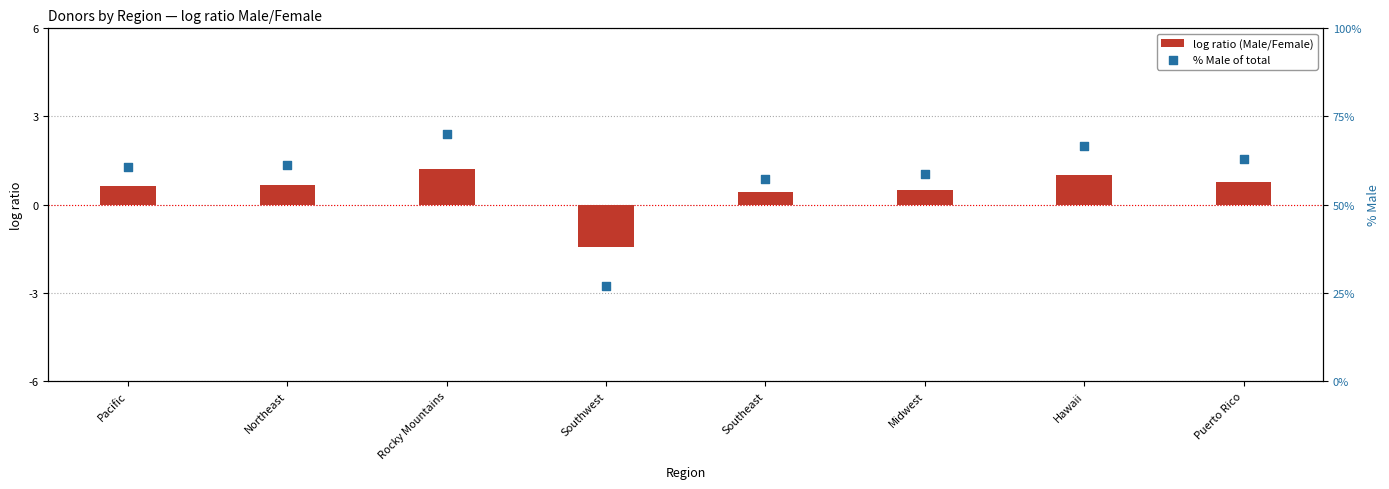

Which series has the largest total across all categories?

% Male of total